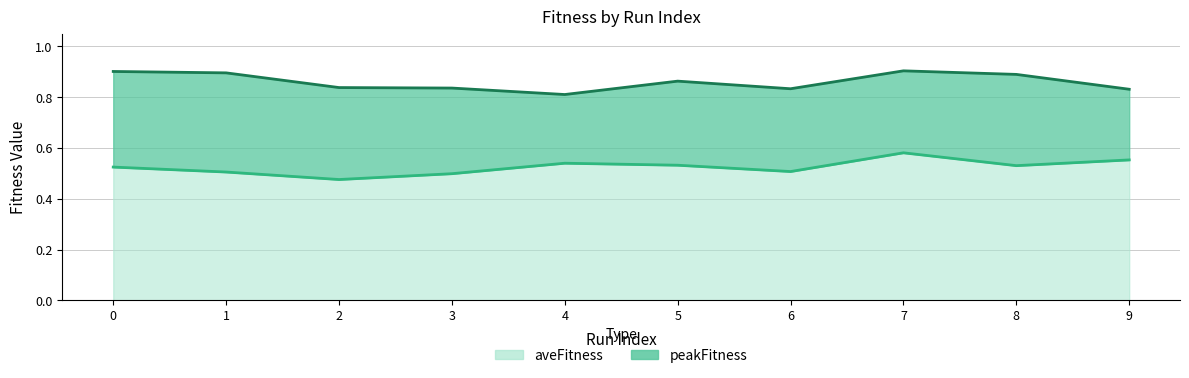

True or false: aveFitness and peakFitness intersect in this chart.

False